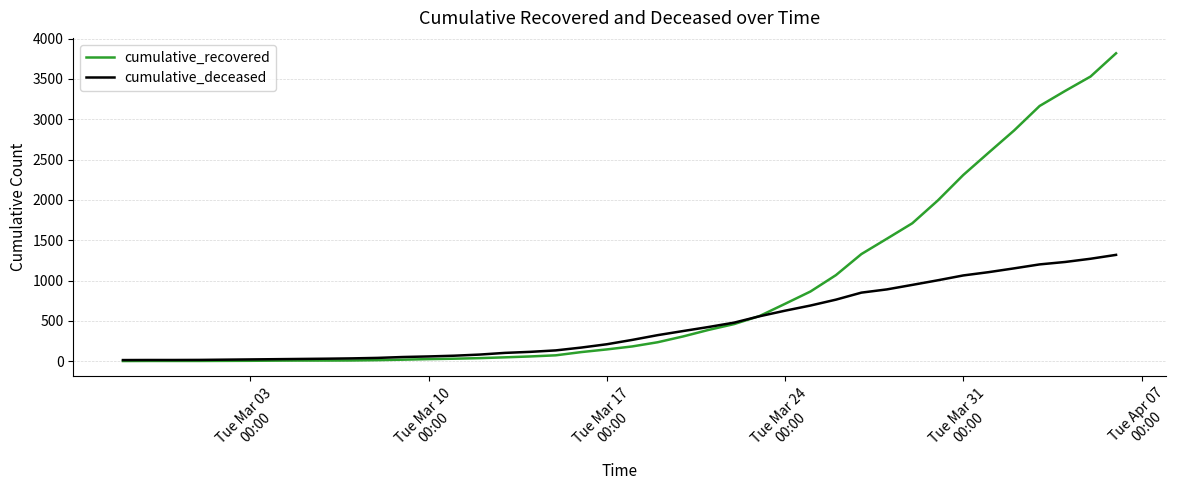

Is this an area chart (filled region under the line)?

No